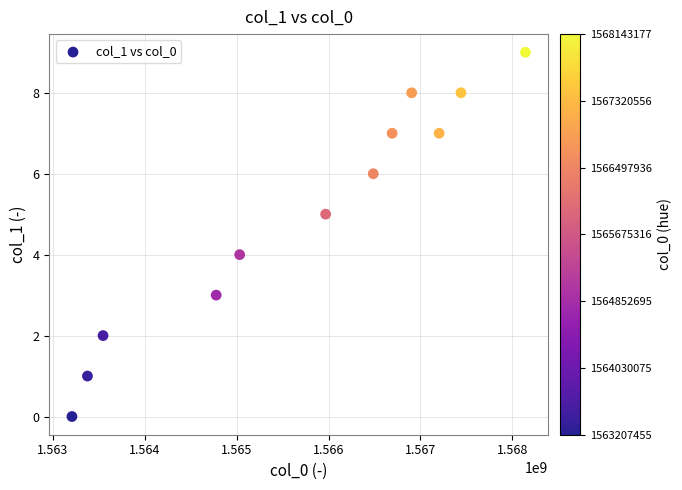

What is the range of X values (max minus min)?

4935722